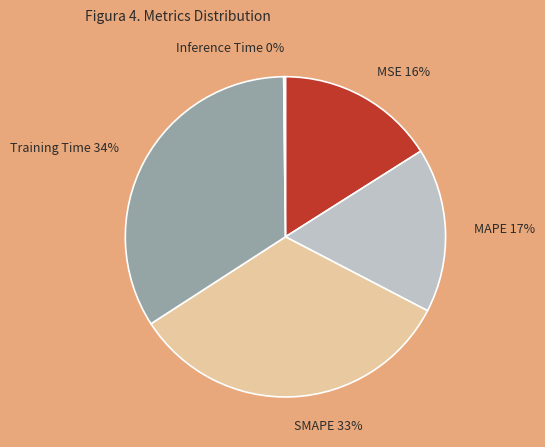

Do MAPE and SMAPE together represent more than half of the pie?

No